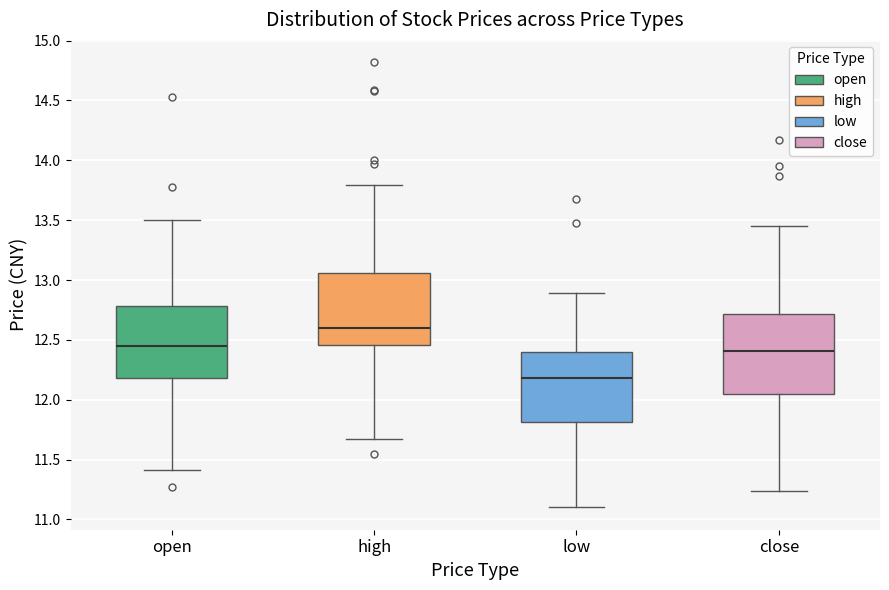

Reading left to right, read every box against the y-axis: the position of its median line, the range the box covers, and the ends of its whiskers. The values are not printed on the chart, so give them approximately, as read against the axis.

open: median 12.45, box 12.20 to 12.80, whiskers 11.40 to 13.50
high: median 12.60, box 12.45 to 13.05, whiskers 11.65 to 13.80
low: median 12.20, box 11.80 to 12.40, whiskers 11.10 to 12.90
close: median 12.40, box 12.05 to 12.70, whiskers 11.25 to 13.45